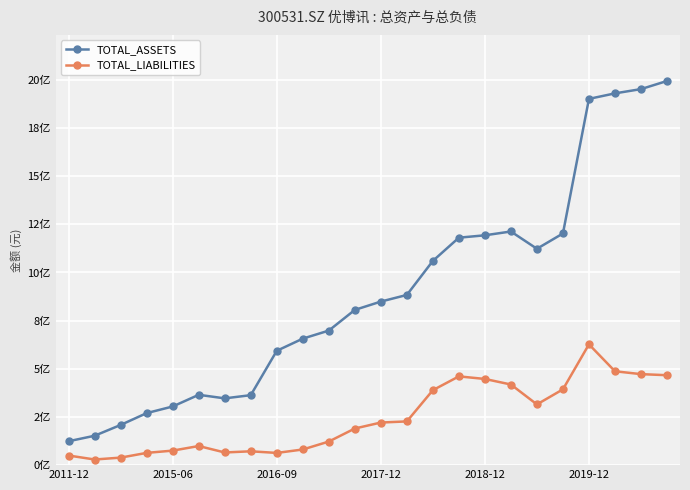

Which series has the largest total across all categories?

TOTAL_ASSETS